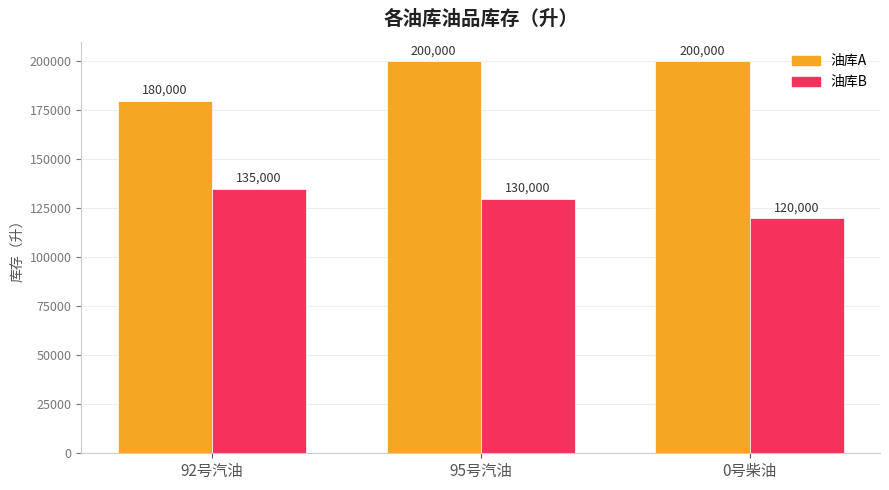

Which series changed the most between 95号汽油 and 0号柴油?

油库B